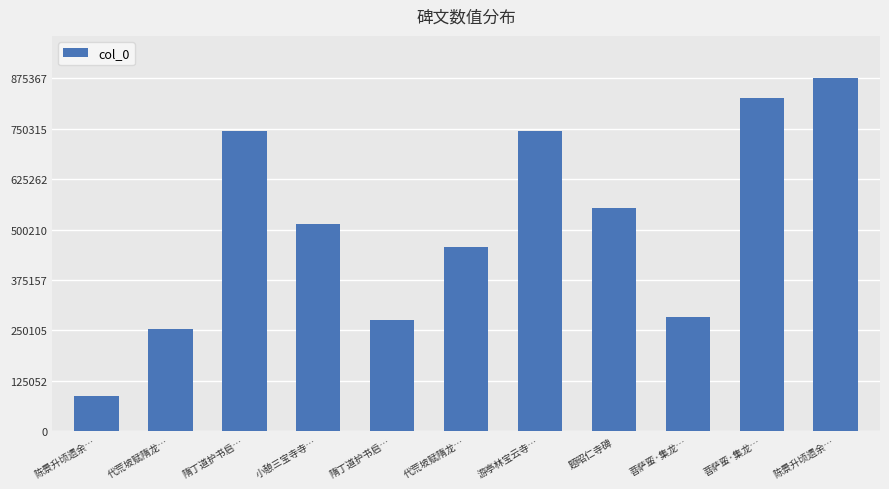

List the labels in order of value, largest first.

陈景升顷遗余…, 菩萨蛮·集龙…, 游亭林宝云寺…, 隋丁道护书启…, 题昭仁寺碑, 小憩三宝寺寺…, 代荒坡赋隋龙…, 菩萨蛮·集龙…, 隋丁道护书启…, 代荒坡赋隋龙…, 陈景升顷遗余…